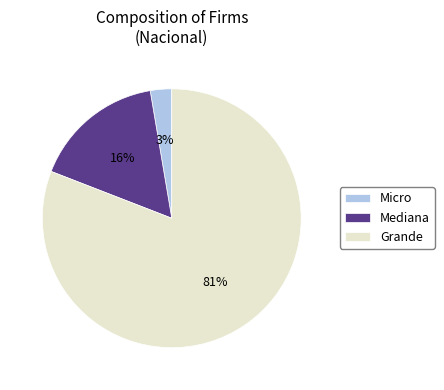

How many slices are in this pie chart?

3